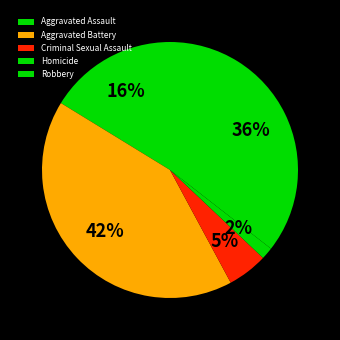

To the nearest percent, what is the difference between the largest and smallest slice percentages?

40%